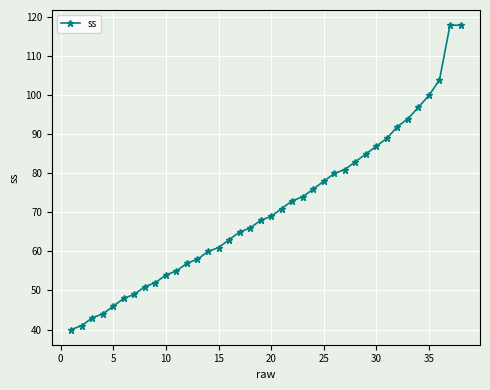

What is the sum of all values?

2690